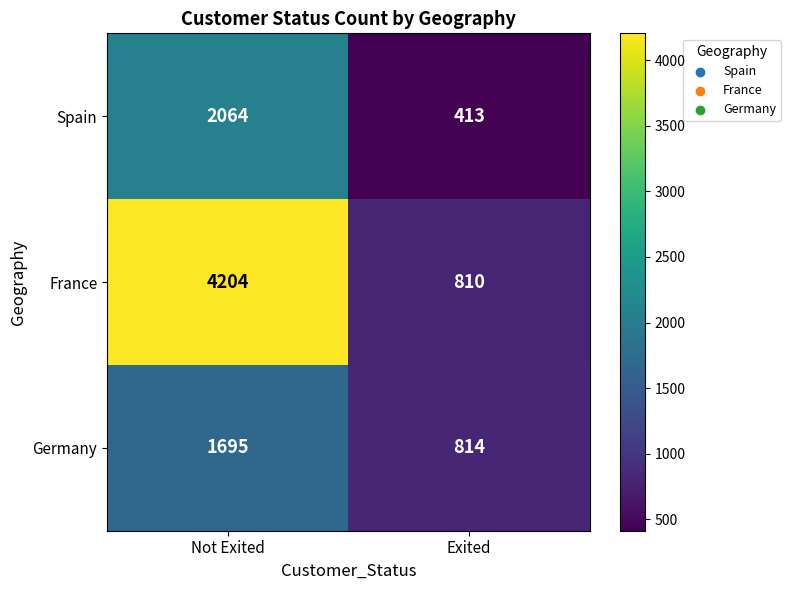

Which series changed the most between Not Exited and Exited?

France